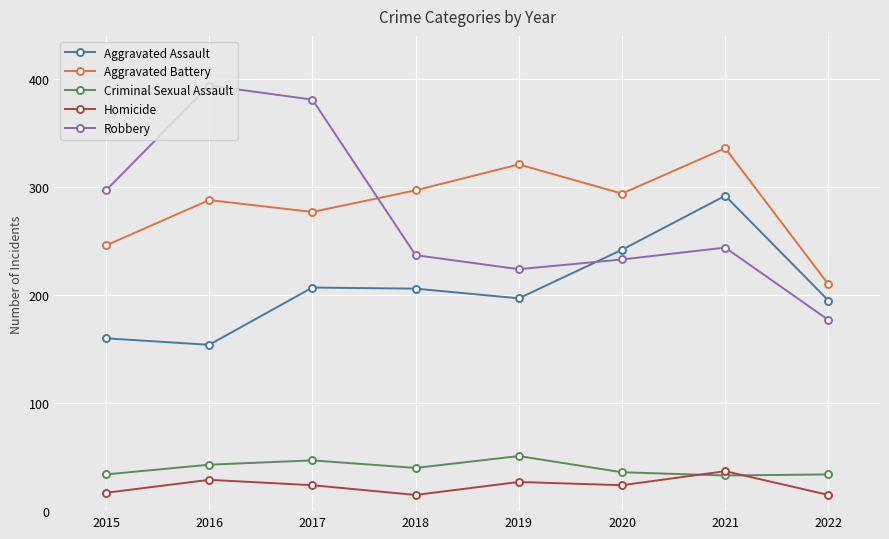

What is the total value across all series at 2018?

795